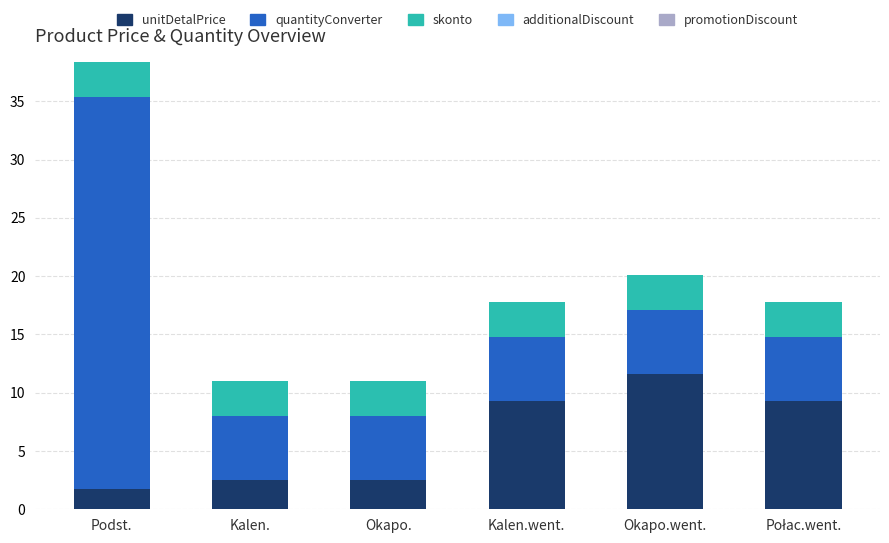

Which category has the highest value in the unitDetalPrice series?

Okapo.went.